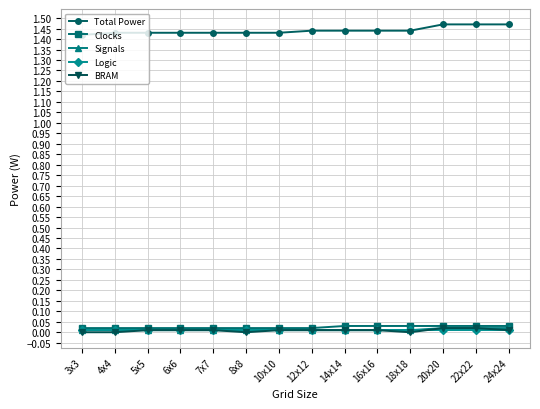

Does the chart display data point markers on the line(s)?

Yes